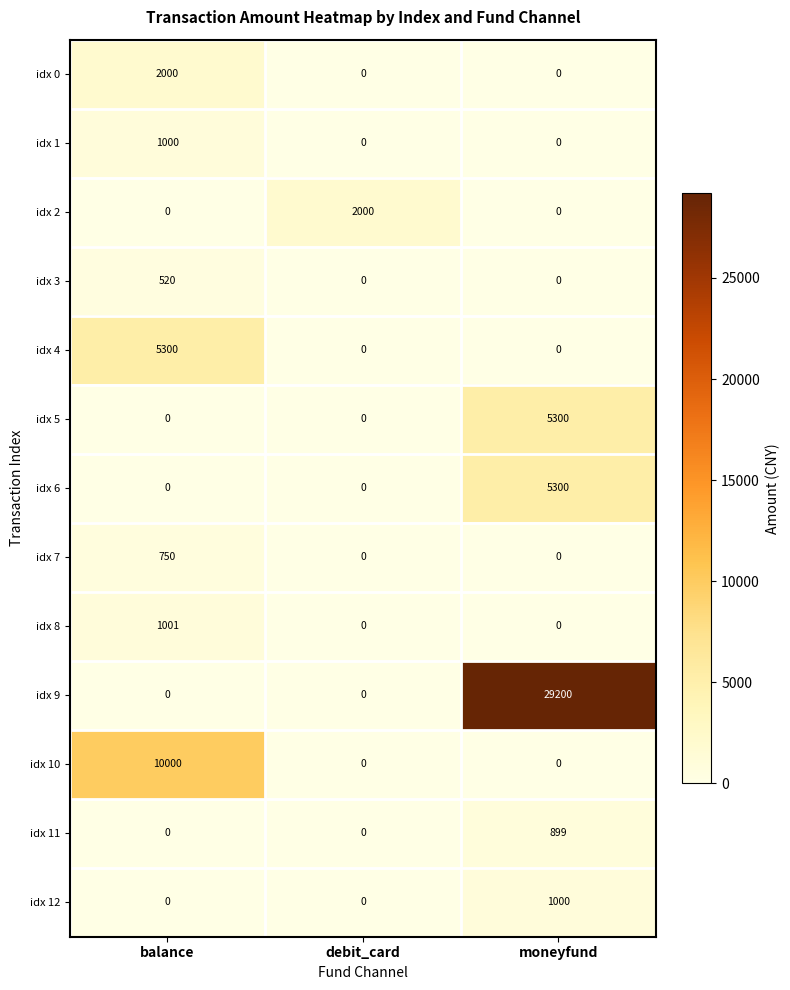

How many idx 1 values are between 0 and 1000?

3